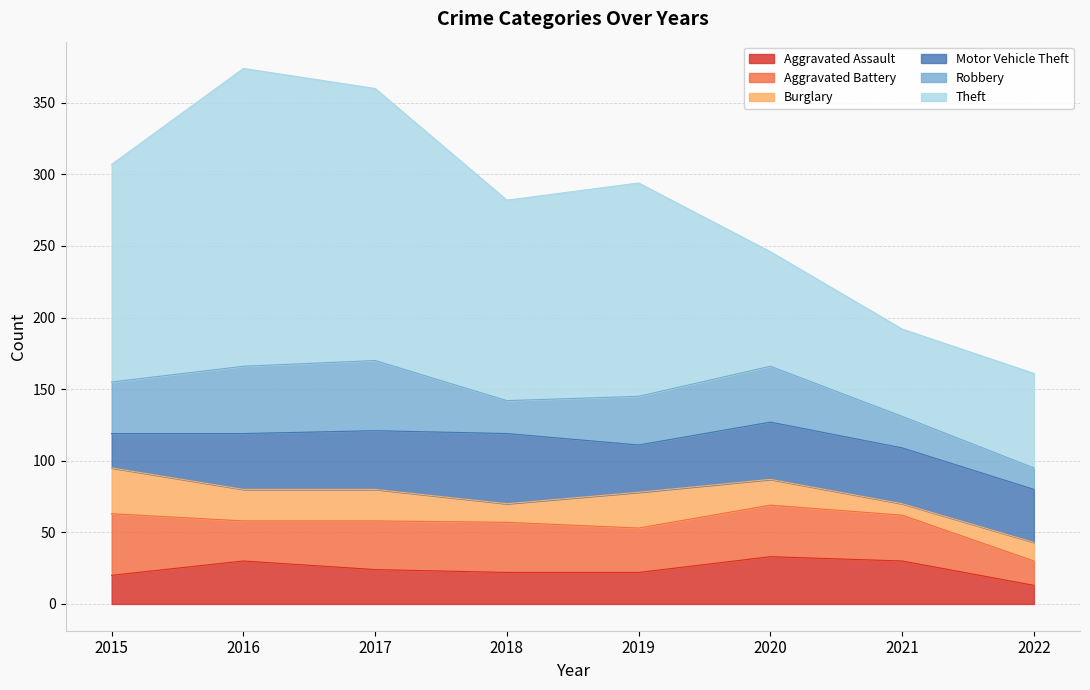

Read the Aggravated Battery value at 2017, to the nearest 10.

30